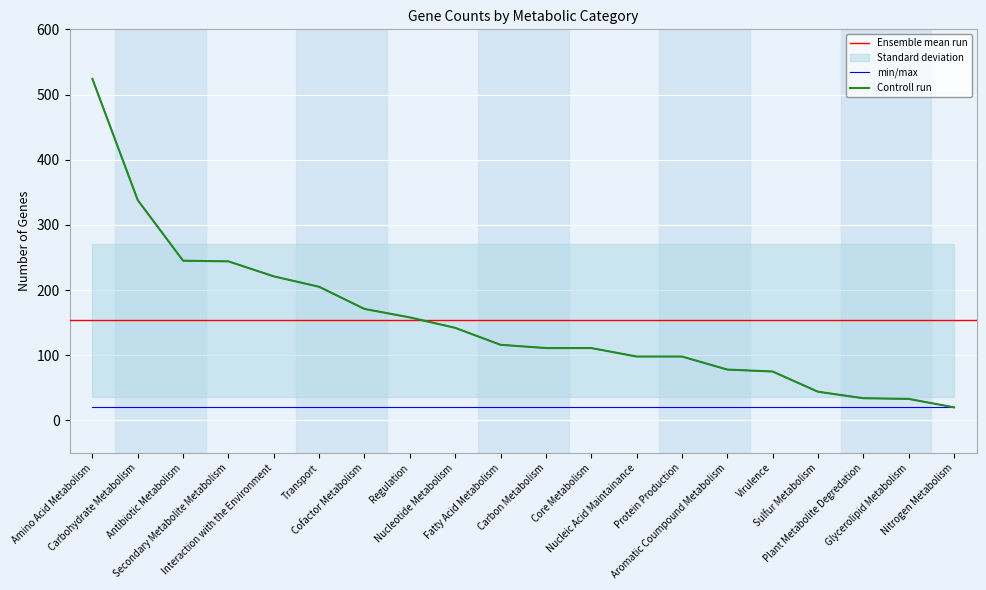

At which label is the value closest to 272?

Antibiotic Metabolism